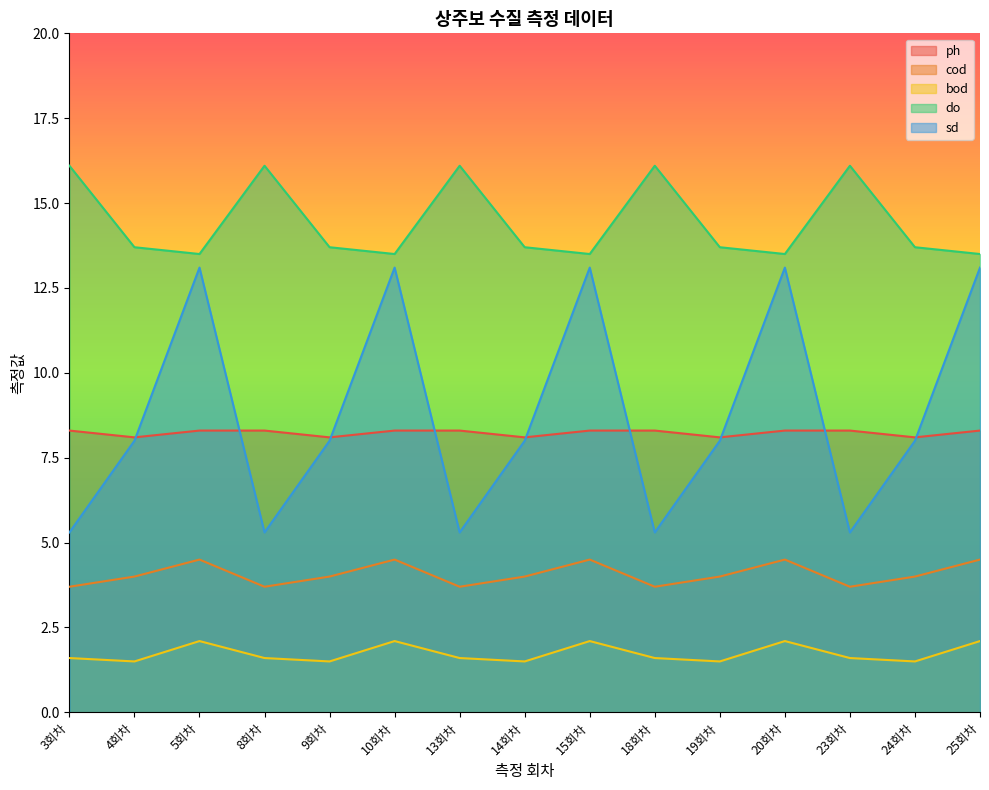

Reading left to right, extract all data points from this chart.

ph: 8.3	8.1	8.3	8.3	8.1	8.3	8.3	8.1	8.3	8.3	8.1	8.3	8.3	8.1	8.3
cod: 3.7	4.0	4.5	3.7	4.0	4.5	3.7	4.0	4.5	3.7	4.0	4.5	3.7	4.0	4.5
bod: 1.6	1.5	2.1	1.6	1.5	2.1	1.6	1.5	2.1	1.6	1.5	2.1	1.6	1.5	2.1
do: 16.1	13.7	13.5	16.1	13.7	13.5	16.1	13.7	13.5	16.1	13.7	13.5	16.1	13.7	13.5
sd: 5.3	8.0	13.1	5.3	8.0	13.1	5.3	8.0	13.1	5.3	8.0	13.1	5.3	8.0	13.1